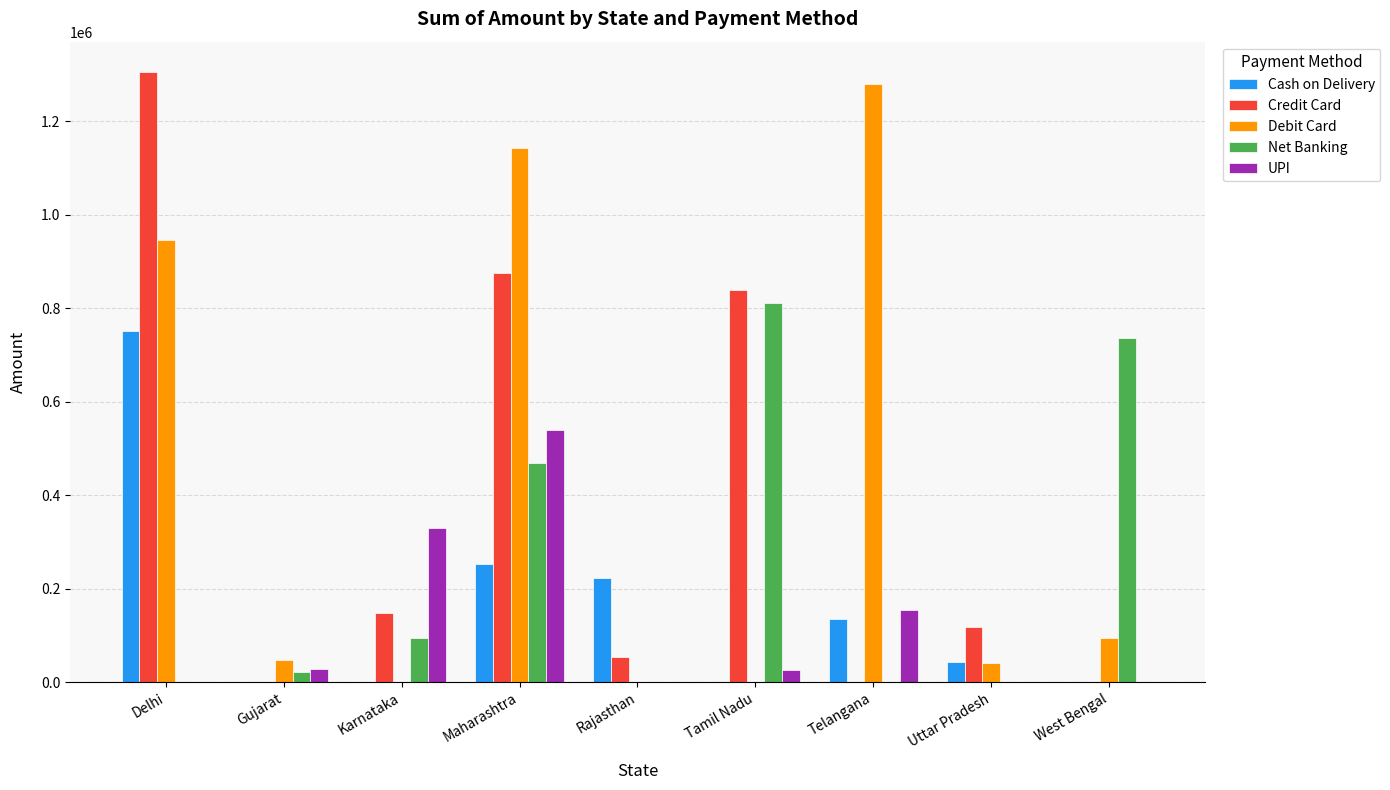

At which category is the sum across all series the highest?

Maharashtra